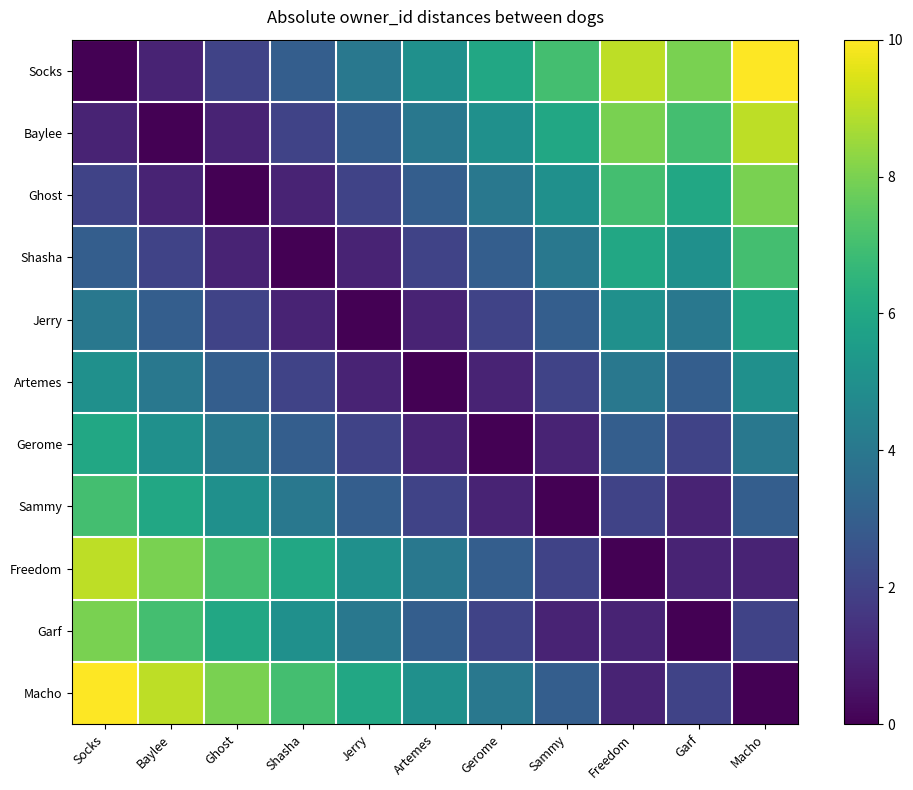

Reading right to left, transcribe all the data shown in this chart.

Socks: Macho=10	Garf=8	Freedom=9	Sammy=7	Gerome=6	Artemes=5	Jerry=4	Shasha=3	Ghost=2	Baylee=1	Socks=0
Baylee: Macho=9	Garf=7	Freedom=8	Sammy=6	Gerome=5	Artemes=4	Jerry=3	Shasha=2	Ghost=1	Baylee=0	Socks=1
Ghost: Macho=8	Garf=6	Freedom=7	Sammy=5	Gerome=4	Artemes=3	Jerry=2	Shasha=1	Ghost=0	Baylee=1	Socks=2
Shasha: Macho=7	Garf=5	Freedom=6	Sammy=4	Gerome=3	Artemes=2	Jerry=1	Shasha=0	Ghost=1	Baylee=2	Socks=3
Jerry: Macho=6	Garf=4	Freedom=5	Sammy=3	Gerome=2	Artemes=1	Jerry=0	Shasha=1	Ghost=2	Baylee=3	Socks=4
Artemes: Macho=5	Garf=3	Freedom=4	Sammy=2	Gerome=1	Artemes=0	Jerry=1	Shasha=2	Ghost=3	Baylee=4	Socks=5
Gerome: Macho=4	Garf=2	Freedom=3	Sammy=1	Gerome=0	Artemes=1	Jerry=2	Shasha=3	Ghost=4	Baylee=5	Socks=6
Sammy: Macho=3	Garf=1	Freedom=2	Sammy=0	Gerome=1	Artemes=2	Jerry=3	Shasha=4	Ghost=5	Baylee=6	Socks=7
Freedom: Macho=1	Garf=1	Freedom=0	Sammy=2	Gerome=3	Artemes=4	Jerry=5	Shasha=6	Ghost=7	Baylee=8	Socks=9
Garf: Macho=2	Garf=0	Freedom=1	Sammy=1	Gerome=2	Artemes=3	Jerry=4	Shasha=5	Ghost=6	Baylee=7	Socks=8
Macho: Macho=0	Garf=2	Freedom=1	Sammy=3	Gerome=4	Artemes=5	Jerry=6	Shasha=7	Ghost=8	Baylee=9	Socks=10